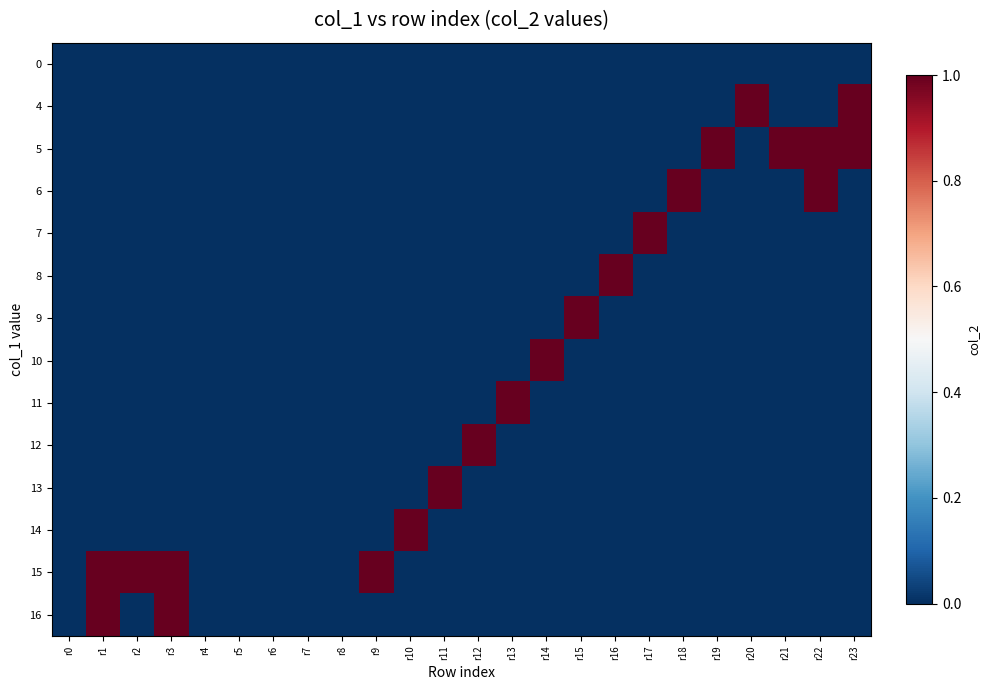

Reading right to left, what are all the values shown in this chart?

0: r23=0	r22=0	r21=0	r20=0	r19=0	r18=0	r17=0	r16=0	r15=0	r14=0	r13=0	r12=0	r11=0	r10=0	r9=0	r8=0	r7=0	r6=0	r5=0	r4=0	r3=0	r2=0	r1=0	r0=0
4: r23=1	r22=0	r21=0	r20=1	r19=0	r18=0	r17=0	r16=0	r15=0	r14=0	r13=0	r12=0	r11=0	r10=0	r9=0	r8=0	r7=0	r6=0	r5=0	r4=0	r3=0	r2=0	r1=0	r0=0
5: r23=1	r22=1	r21=1	r20=0	r19=1	r18=0	r17=0	r16=0	r15=0	r14=0	r13=0	r12=0	r11=0	r10=0	r9=0	r8=0	r7=0	r6=0	r5=0	r4=0	r3=0	r2=0	r1=0	r0=0
6: r23=0	r22=1	r21=0	r20=0	r19=0	r18=1	r17=0	r16=0	r15=0	r14=0	r13=0	r12=0	r11=0	r10=0	r9=0	r8=0	r7=0	r6=0	r5=0	r4=0	r3=0	r2=0	r1=0	r0=0
7: r23=0	r22=0	r21=0	r20=0	r19=0	r18=0	r17=1	r16=0	r15=0	r14=0	r13=0	r12=0	r11=0	r10=0	r9=0	r8=0	r7=0	r6=0	r5=0	r4=0	r3=0	r2=0	r1=0	r0=0
8: r23=0	r22=0	r21=0	r20=0	r19=0	r18=0	r17=0	r16=1	r15=0	r14=0	r13=0	r12=0	r11=0	r10=0	r9=0	r8=0	r7=0	r6=0	r5=0	r4=0	r3=0	r2=0	r1=0	r0=0
9: r23=0	r22=0	r21=0	r20=0	r19=0	r18=0	r17=0	r16=0	r15=1	r14=0	r13=0	r12=0	r11=0	r10=0	r9=0	r8=0	r7=0	r6=0	r5=0	r4=0	r3=0	r2=0	r1=0	r0=0
10: r23=0	r22=0	r21=0	r20=0	r19=0	r18=0	r17=0	r16=0	r15=0	r14=1	r13=0	r12=0	r11=0	r10=0	r9=0	r8=0	r7=0	r6=0	r5=0	r4=0	r3=0	r2=0	r1=0	r0=0
11: r23=0	r22=0	r21=0	r20=0	r19=0	r18=0	r17=0	r16=0	r15=0	r14=0	r13=1	r12=0	r11=0	r10=0	r9=0	r8=0	r7=0	r6=0	r5=0	r4=0	r3=0	r2=0	r1=0	r0=0
12: r23=0	r22=0	r21=0	r20=0	r19=0	r18=0	r17=0	r16=0	r15=0	r14=0	r13=0	r12=1	r11=0	r10=0	r9=0	r8=0	r7=0	r6=0	r5=0	r4=0	r3=0	r2=0	r1=0	r0=0
13: r23=0	r22=0	r21=0	r20=0	r19=0	r18=0	r17=0	r16=0	r15=0	r14=0	r13=0	r12=0	r11=1	r10=0	r9=0	r8=0	r7=0	r6=0	r5=0	r4=0	r3=0	r2=0	r1=0	r0=0
14: r23=0	r22=0	r21=0	r20=0	r19=0	r18=0	r17=0	r16=0	r15=0	r14=0	r13=0	r12=0	r11=0	r10=1	r9=0	r8=0	r7=0	r6=0	r5=0	r4=0	r3=0	r2=0	r1=0	r0=0
15: r23=0	r22=0	r21=0	r20=0	r19=0	r18=0	r17=0	r16=0	r15=0	r14=0	r13=0	r12=0	r11=0	r10=0	r9=1	r8=0	r7=0	r6=0	r5=0	r4=0	r3=1	r2=1	r1=1	r0=0
16: r23=0	r22=0	r21=0	r20=0	r19=0	r18=0	r17=0	r16=0	r15=0	r14=0	r13=0	r12=0	r11=0	r10=0	r9=0	r8=0	r7=0	r6=0	r5=0	r4=0	r3=1	r2=0	r1=1	r0=0